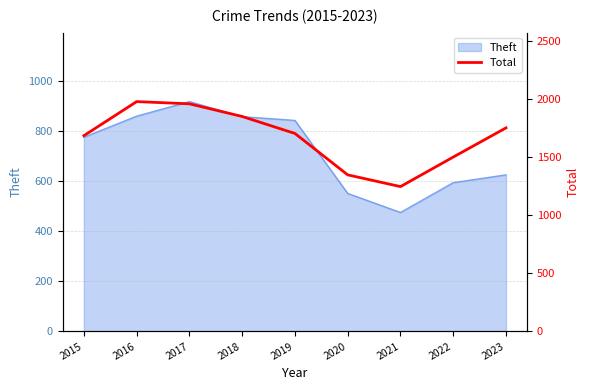

Rank the categories by value from highest to lowest.

2016, 2017, 2018, 2023, 2019, 2015, 2022, 2020, 2021